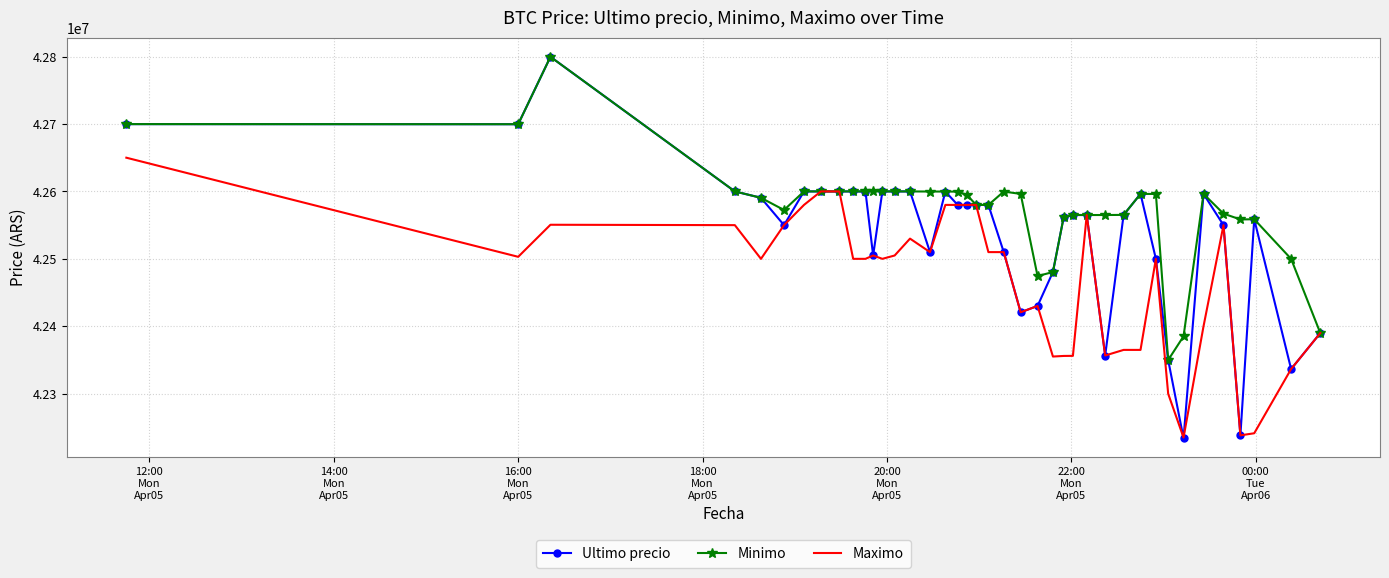

Rank the series by their average value, from lowest to highest.

Maximo, Ultimo precio, Minimo